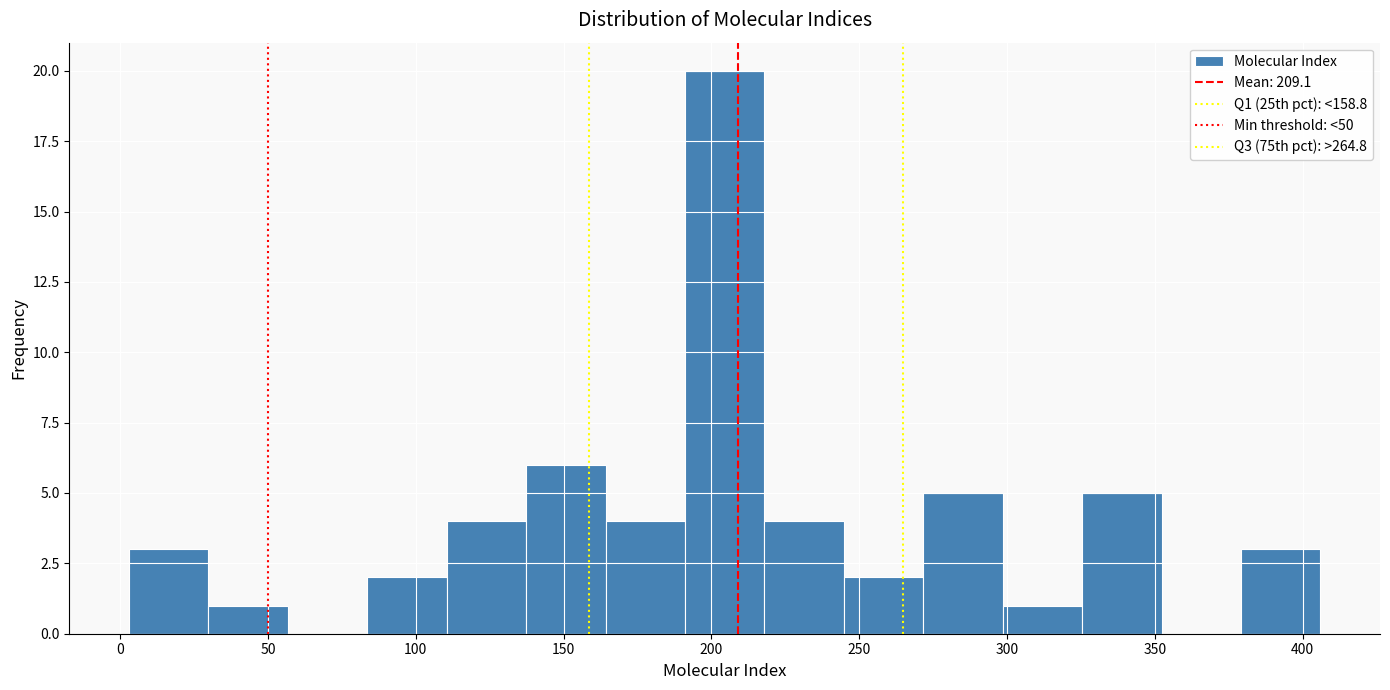

Over which range of the x-axis is the bar tallest?

190 to 220